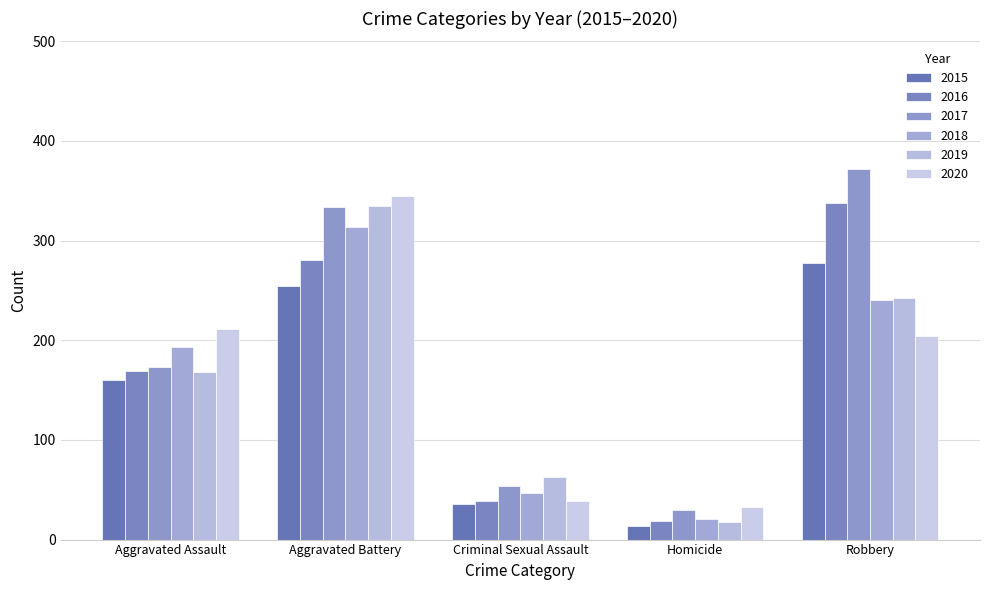

How many groups of bars are there?

5